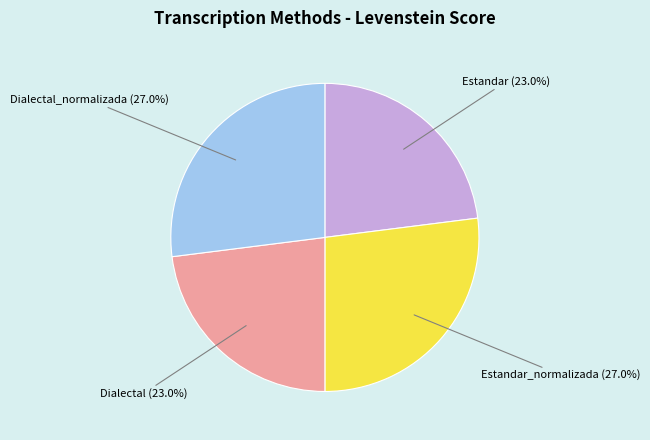

What is the ratio of the value at Dialectal to the value at Estandar?

1.0